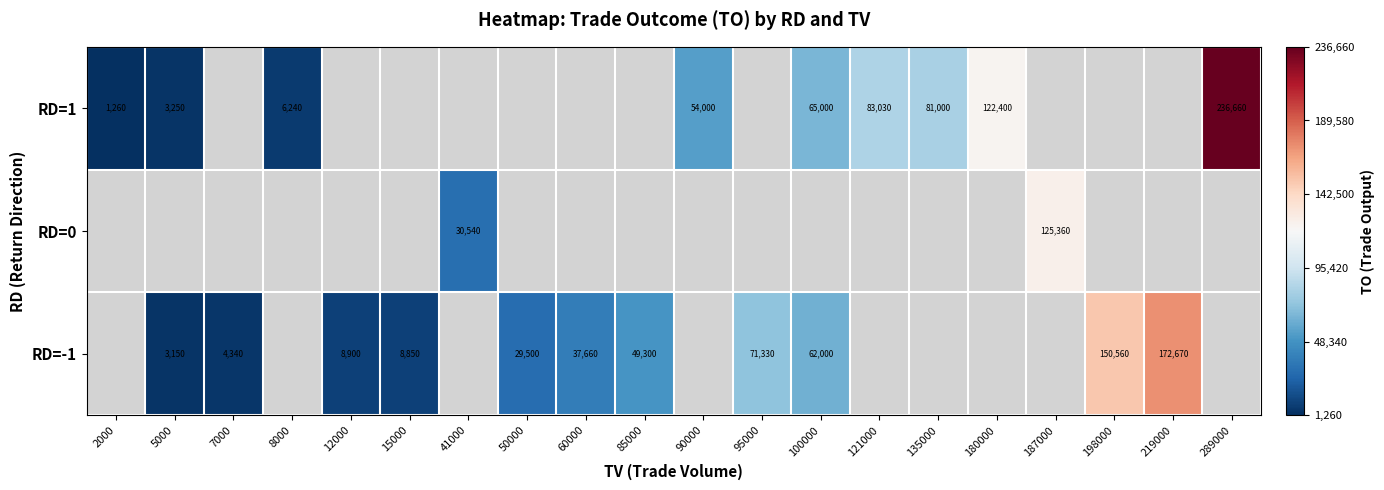

What is the maximum value shown in the chart?

236660.0